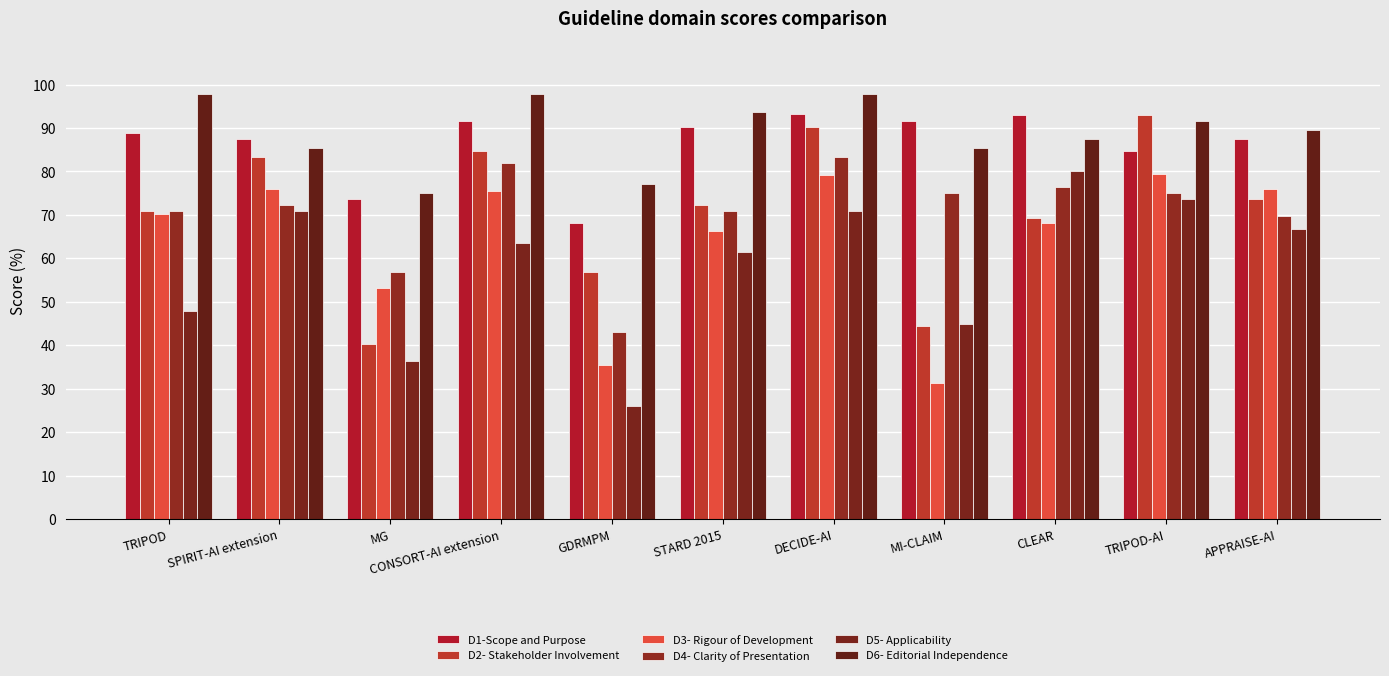

What is the maximum value shown in the chart?

97.9